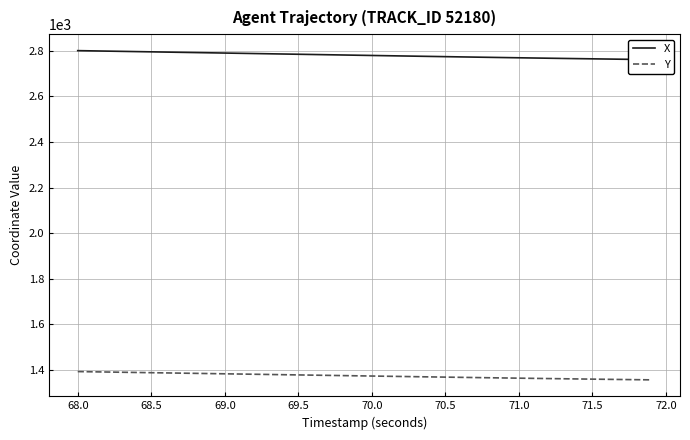

What are all the series names shown in the legend?

X, Y